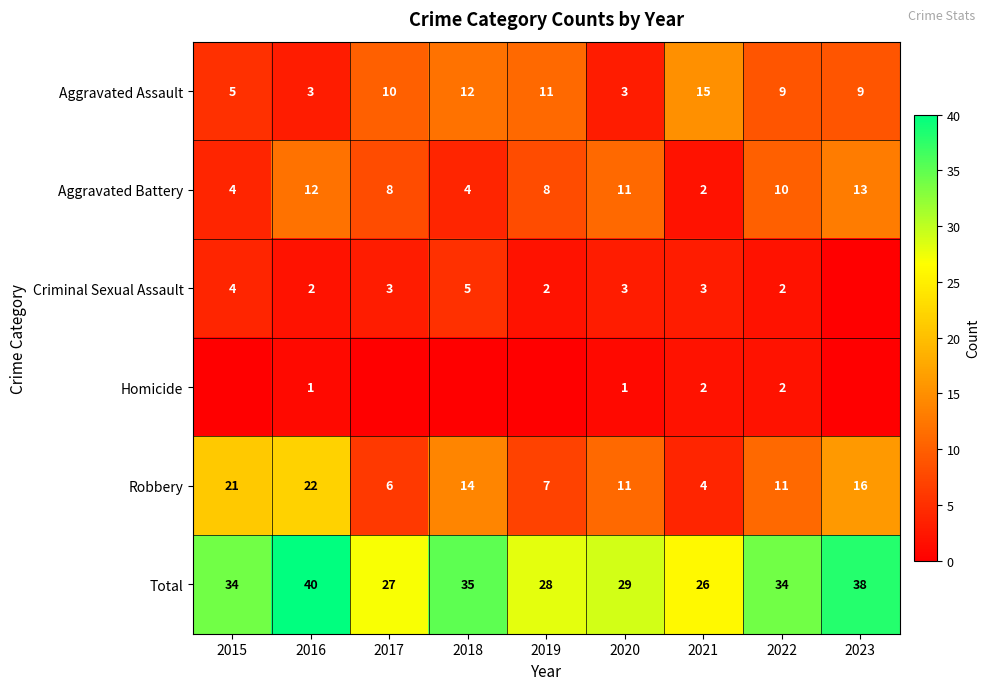

Rank the series at 2016 from highest to lowest value.

Total, Robbery, Aggravated Battery, Aggravated Assault, Criminal Sexual Assault, Homicide